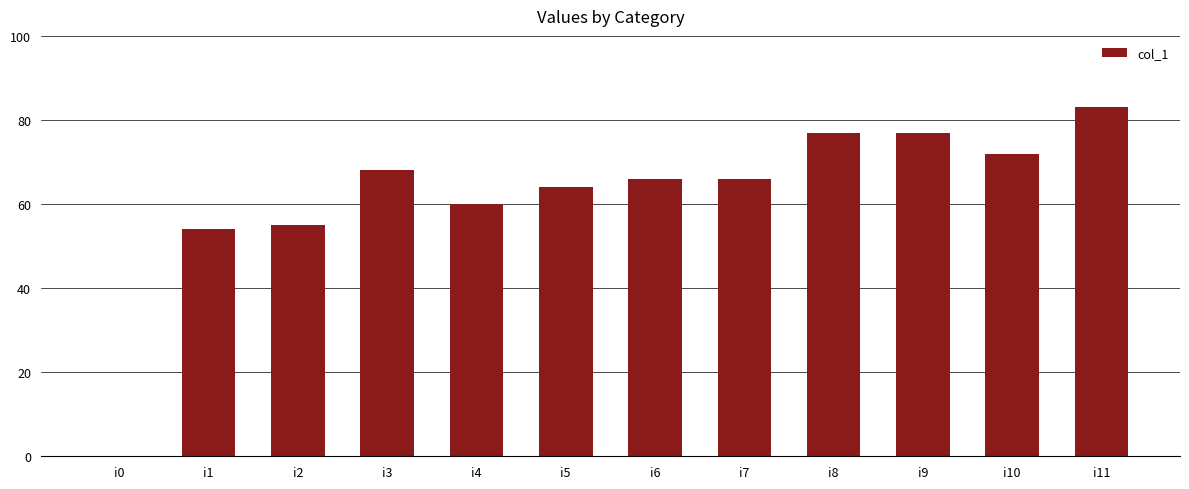

What value does the data have at i9, to the nearest 5?

75